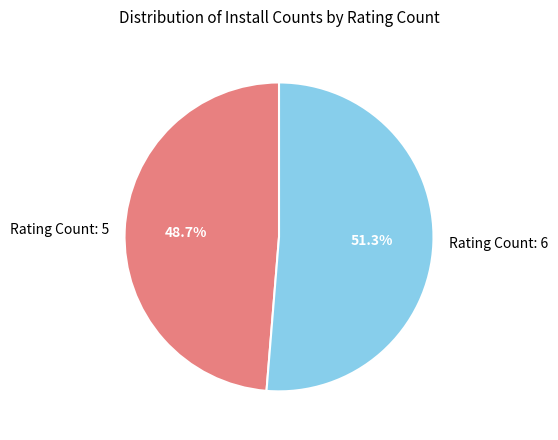

Which slice is the smallest?

Rating Count: 5